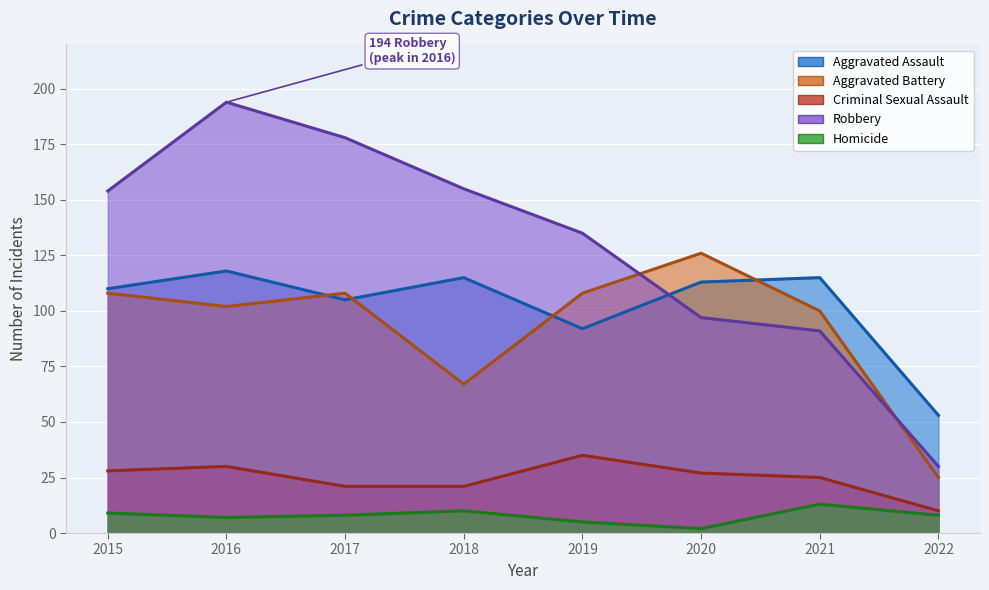

At which label is Aggravated Assault closest to 85?

2019